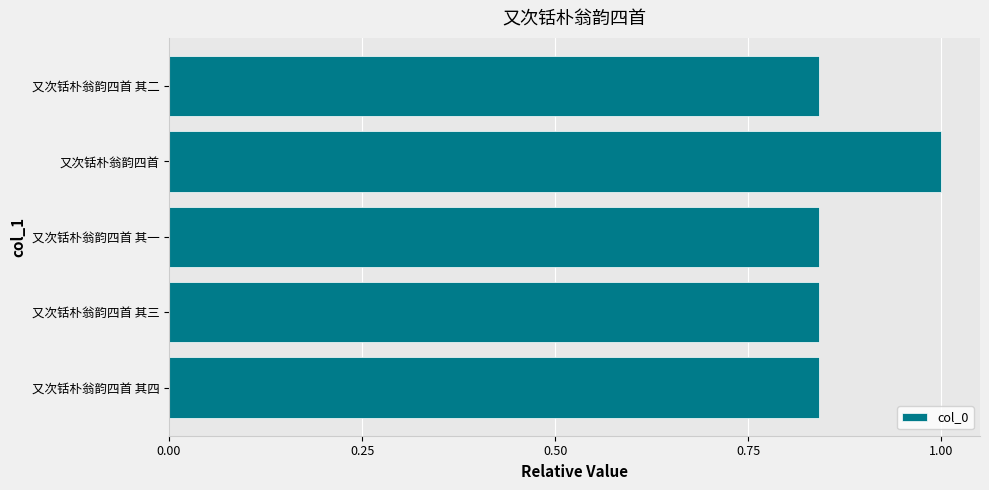

The chart shows a value of 0.2 at 又次铦朴翁韵四首 其一. True or false?

False